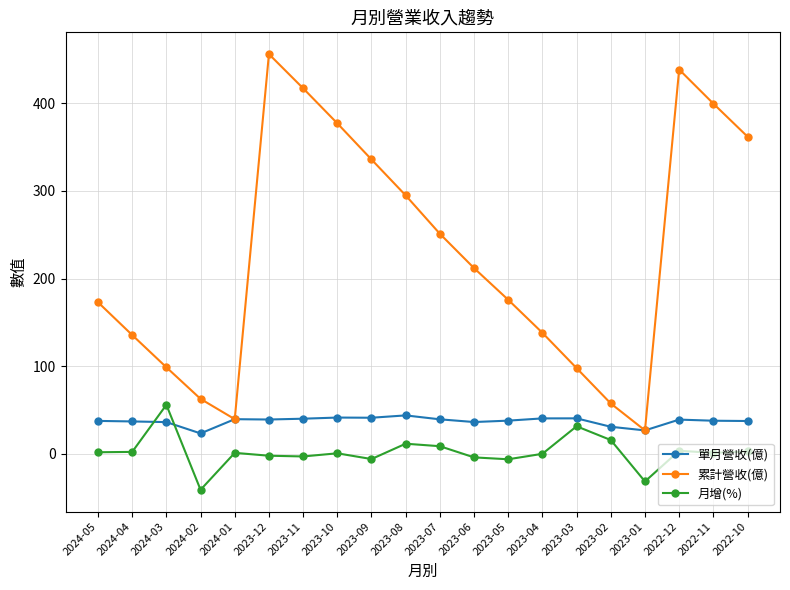

Is the value of 單月營收(億) at 2022-10 greater than the value of 月增(%) at 2023-10?

Yes